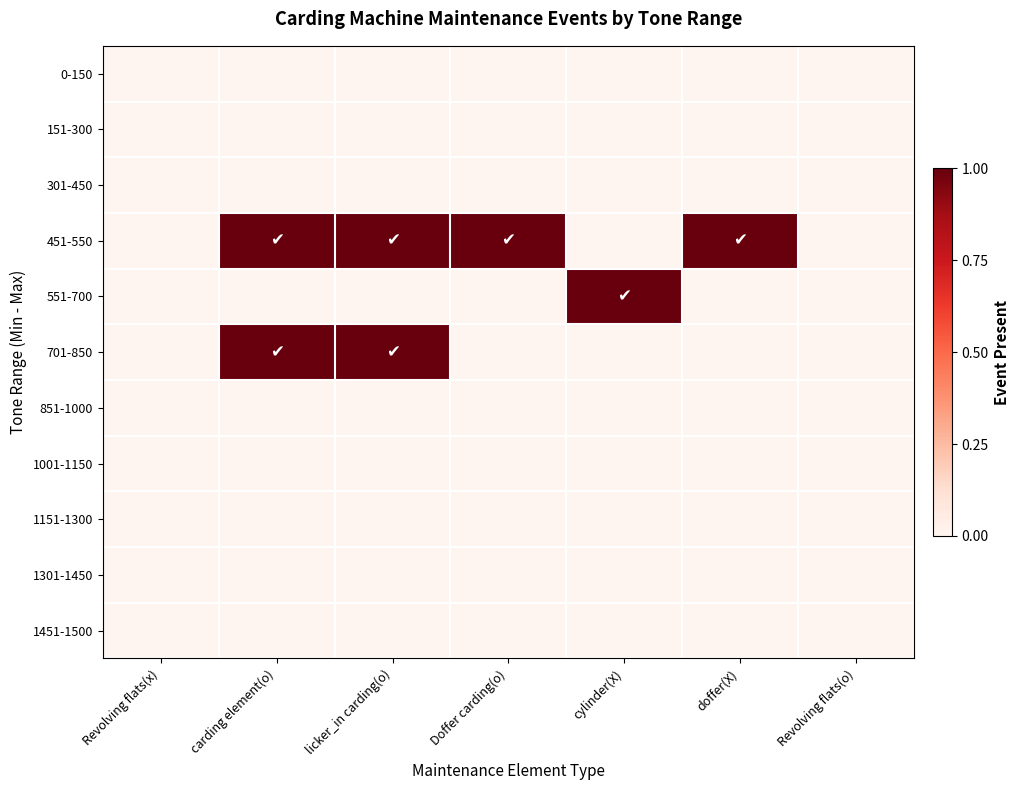

At how many categories does at least one series exceed 0?

5